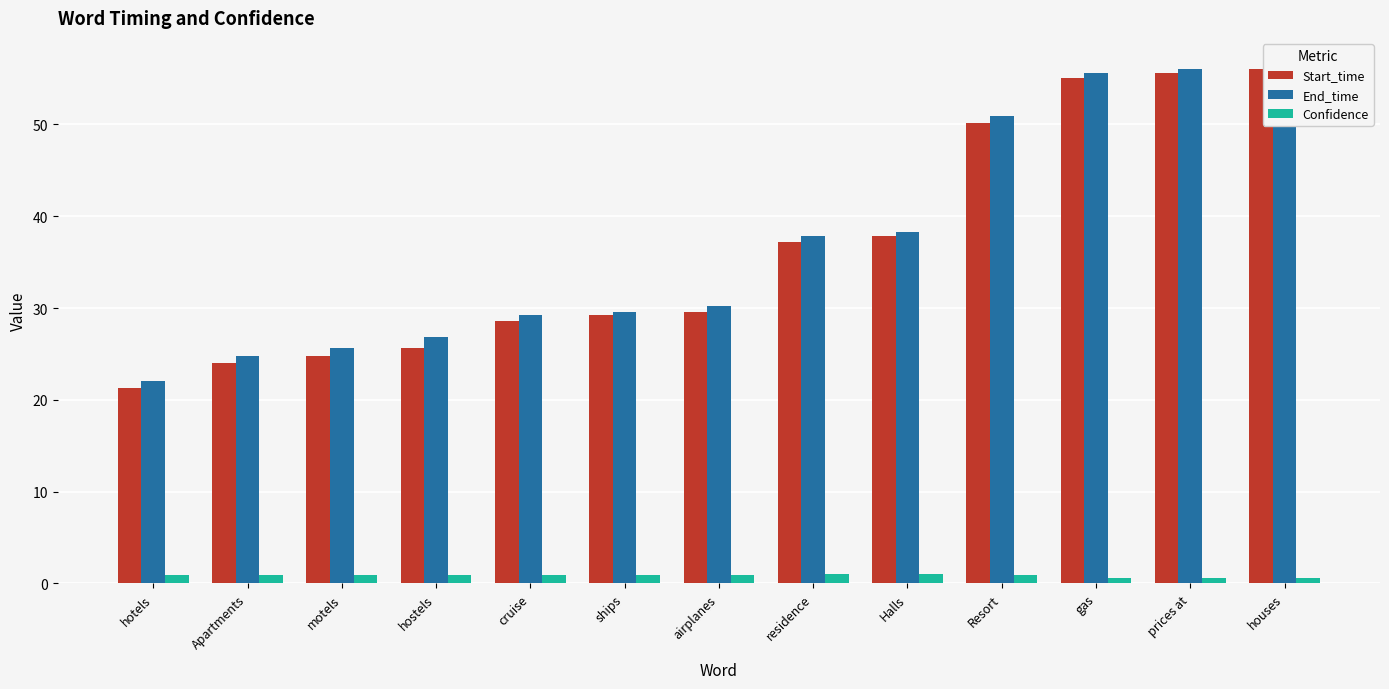

What value does the End_time series have at hostels?

26.8